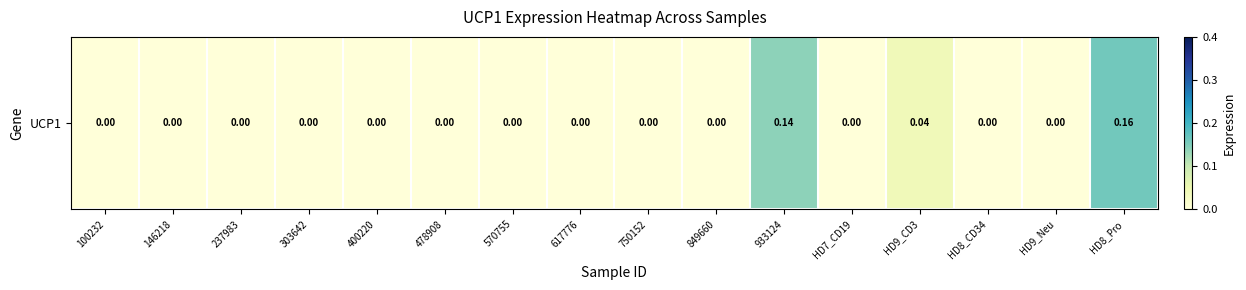

At which label is the value closest to 0?

100232